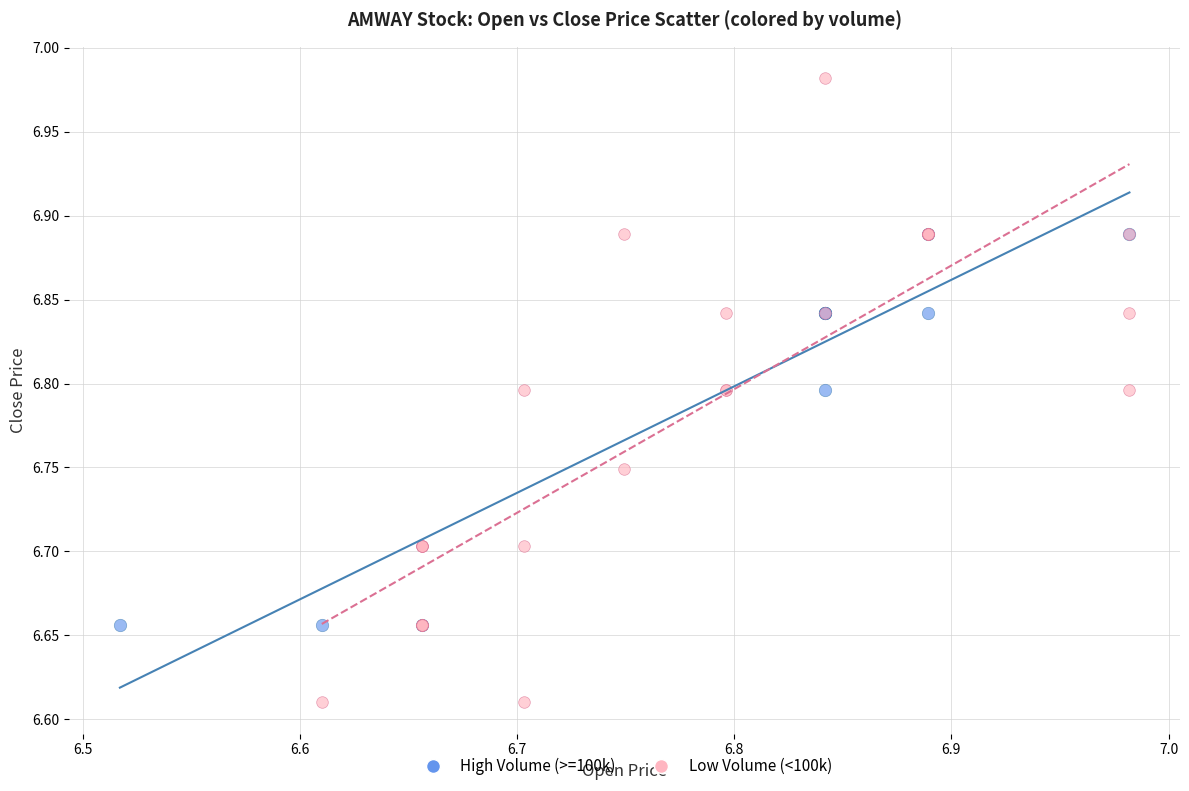

Which series has the largest Y range (max minus min)?

Low Volume (<100k)